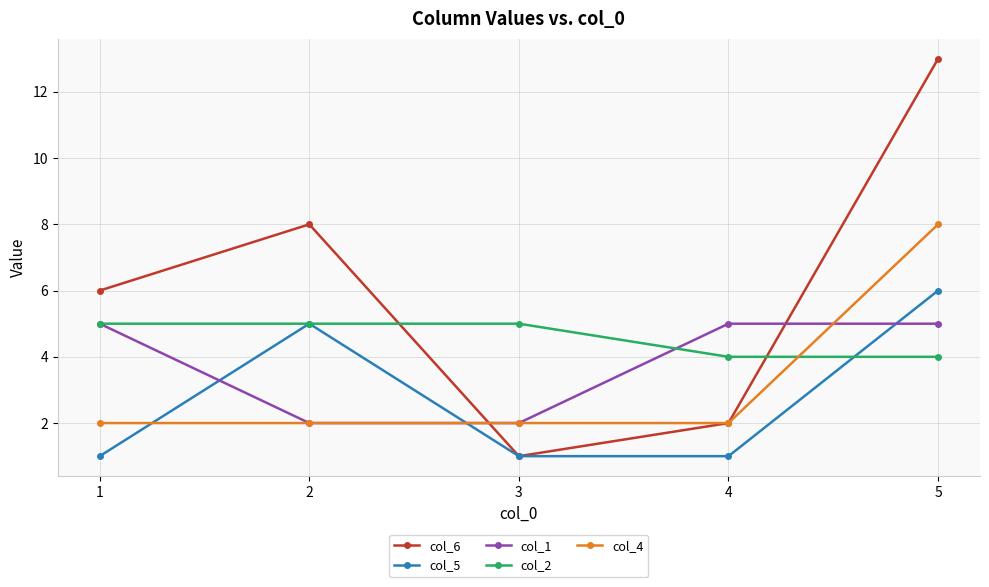

What is the highest value of the col_6 series?

13